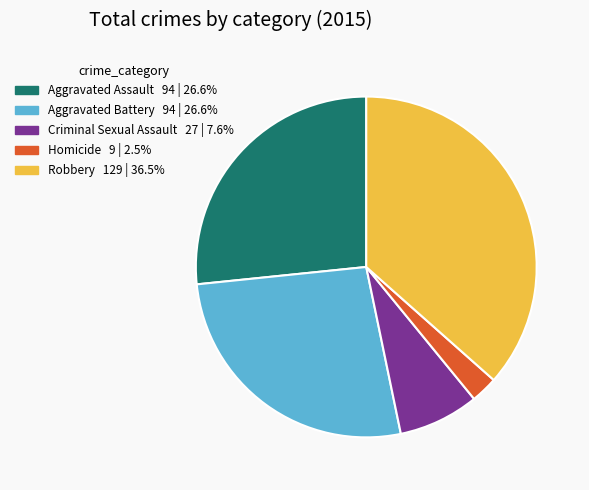

Combined, do Aggravated Assault and Robbery account for over 50%?

Yes